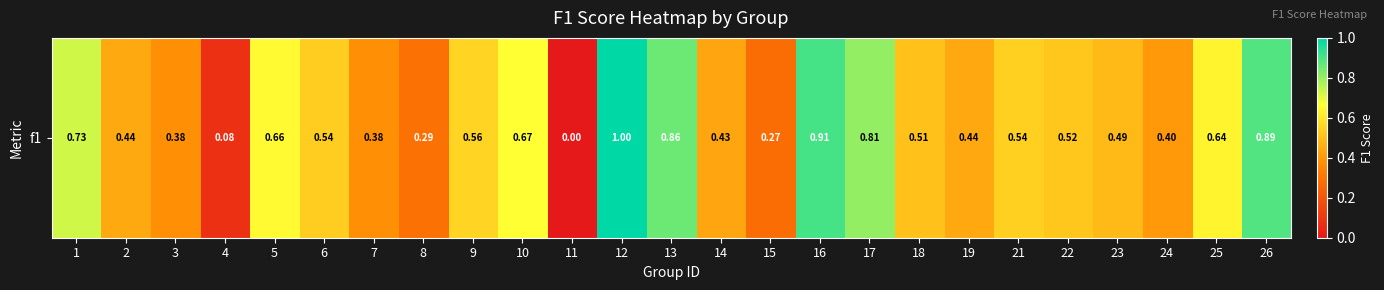

Count the number of categories in the chart.

25